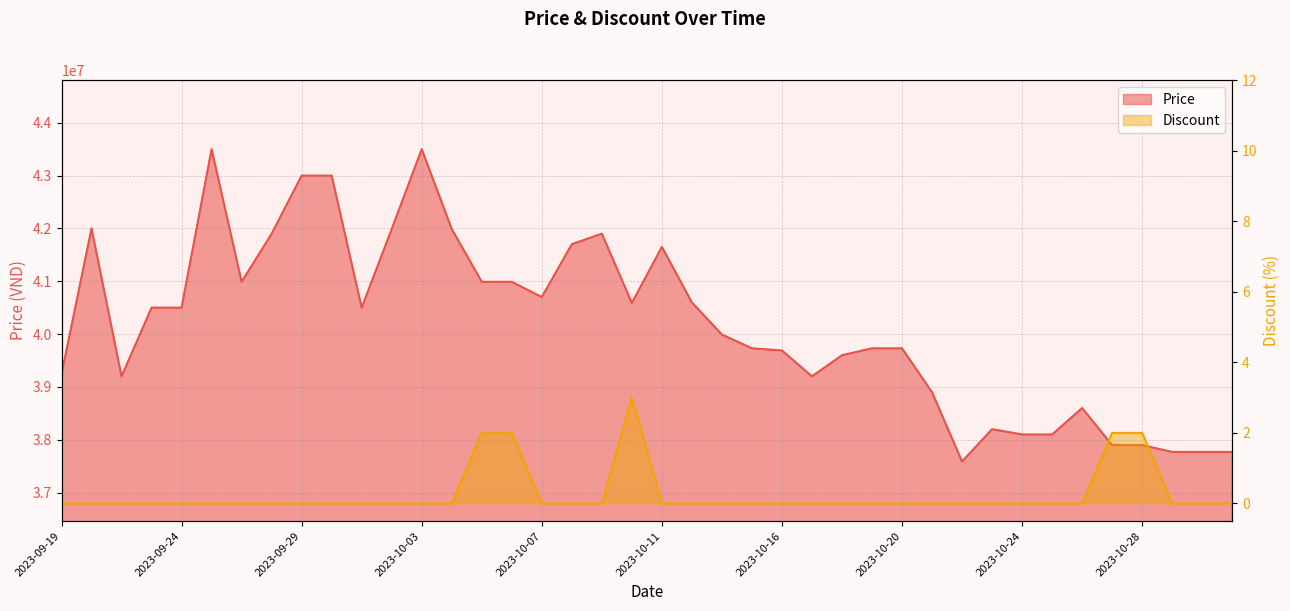

Reading left to right, extract all data points from this chart.

Price: 2023-09-19=39240000	2023-09-21=42000000	2023-09-22=39200000	2023-09-23=40500000	2023-09-24=40500000	2023-09-25=43500000	2023-09-27=40989000	2023-09-28=41899000	2023-09-29=42999000	2023-09-30=42999000	2023-10-01=40500000	2023-10-02=41989000	2023-10-03=43500000	2023-10-04=41989000	2023-10-05=40989000	2023-10-06=40989000	2023-10-07=40700000	2023-10-08=41700000	2023-10-09=41900000	2023-10-10=40589000	2023-10-11=41650000	2023-10-13=40599000	2023-10-14=39990000	2023-10-15=39730000	2023-10-16=39690000	2023-10-17=39200000	2023-10-18=39600000	2023-10-19=39730000	2023-10-20=39730000	2023-10-21=38900000	2023-10-22=37589000	2023-10-23=38200000	2023-10-24=38100000	2023-10-25=38100000	2023-10-26=38600000	2023-10-27=37899000	2023-10-28=37899000	2023-10-29=37770000	2023-10-30=37770000	2023-10-31=37770000
Discount: 2023-09-19=0	2023-09-21=0	2023-09-22=0	2023-09-23=0	2023-09-24=0	2023-09-25=0	2023-09-27=0	2023-09-28=0	2023-09-29=0	2023-09-30=0	2023-10-01=0	2023-10-02=0	2023-10-03=0	2023-10-04=0	2023-10-05=2	2023-10-06=2	2023-10-07=0	2023-10-08=0	2023-10-09=0	2023-10-10=3	2023-10-11=0	2023-10-13=0	2023-10-14=0	2023-10-15=0	2023-10-16=0	2023-10-17=0	2023-10-18=0	2023-10-19=0	2023-10-20=0	2023-10-21=0	2023-10-22=0	2023-10-23=0	2023-10-24=0	2023-10-25=0	2023-10-26=0	2023-10-27=2	2023-10-28=2	2023-10-29=0	2023-10-30=0	2023-10-31=0